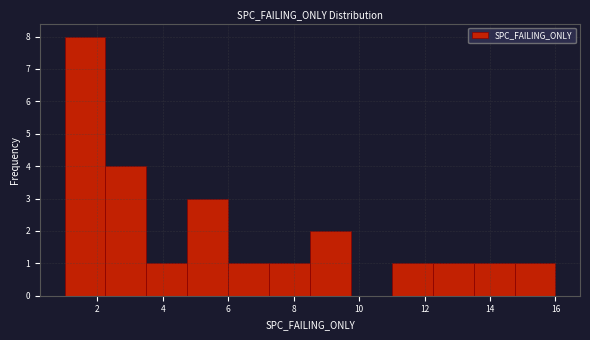

Over which range of the x-axis is the bar tallest?

1.00 to 2.25